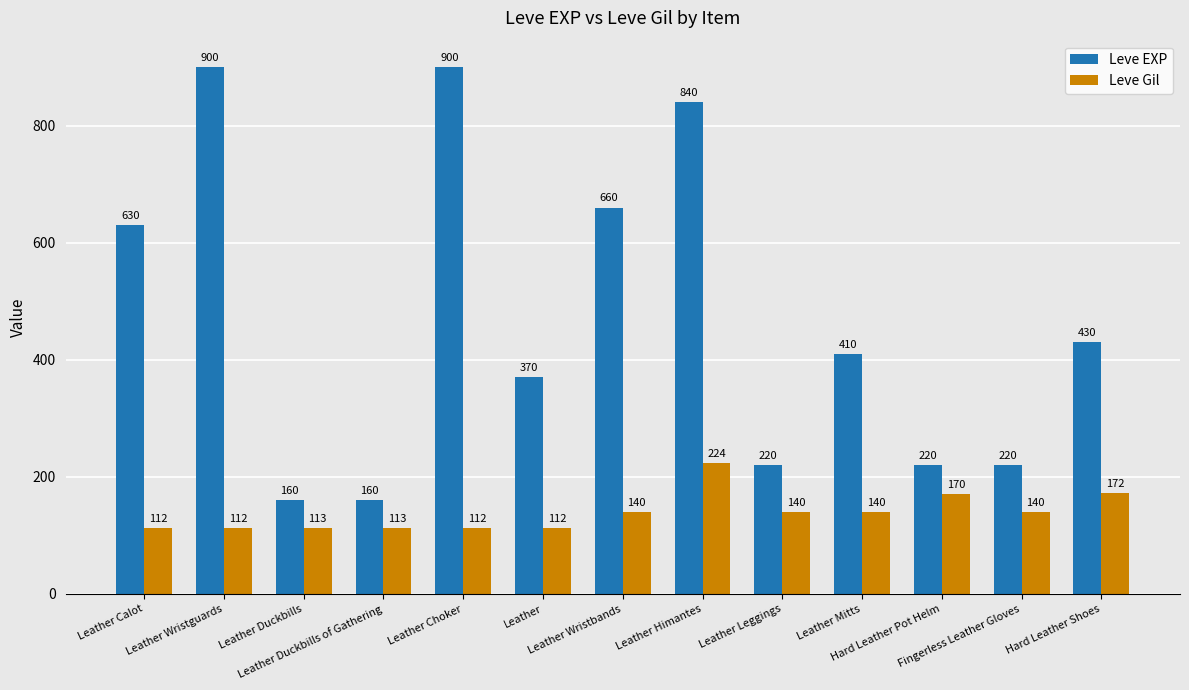

The value of Leve EXP at Hard Leather Shoes is 430. True or false?

True